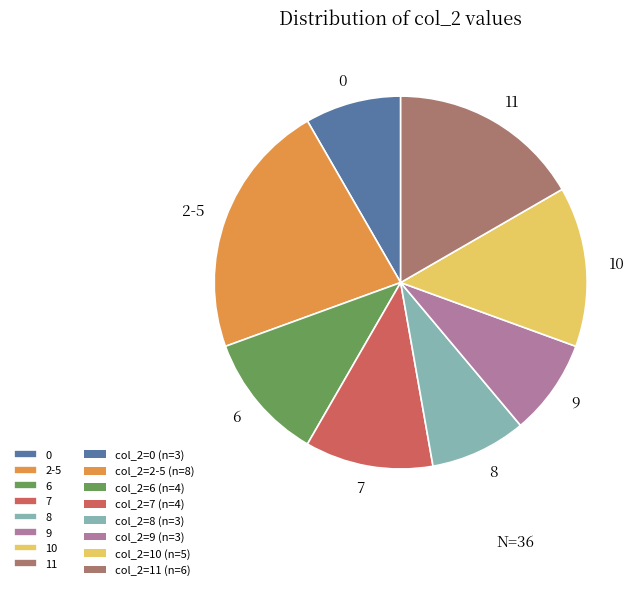

Does 11 represent more than half of the total?

No